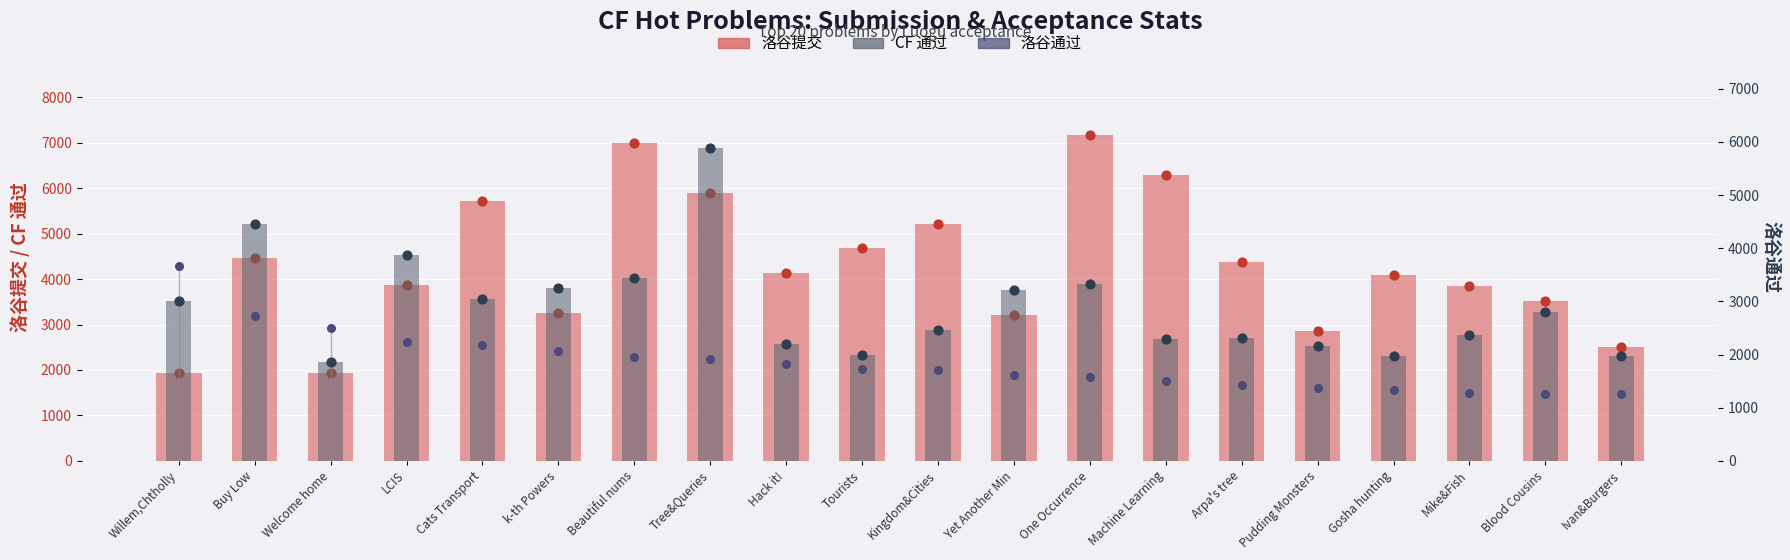

At how many categories does at least one series exceed 2471?

19